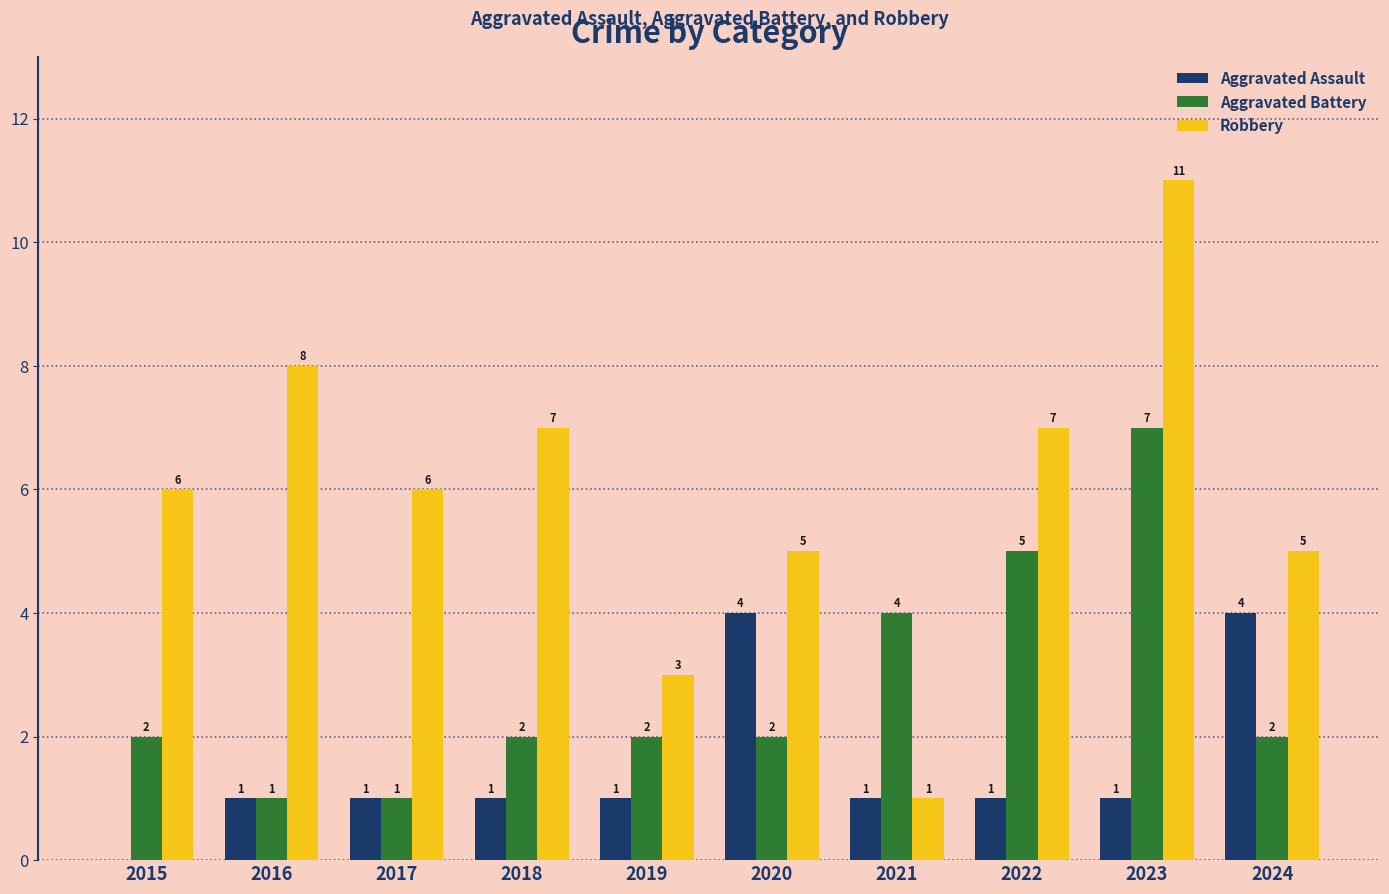

At which category does the chart reach its peak across all series?

2023